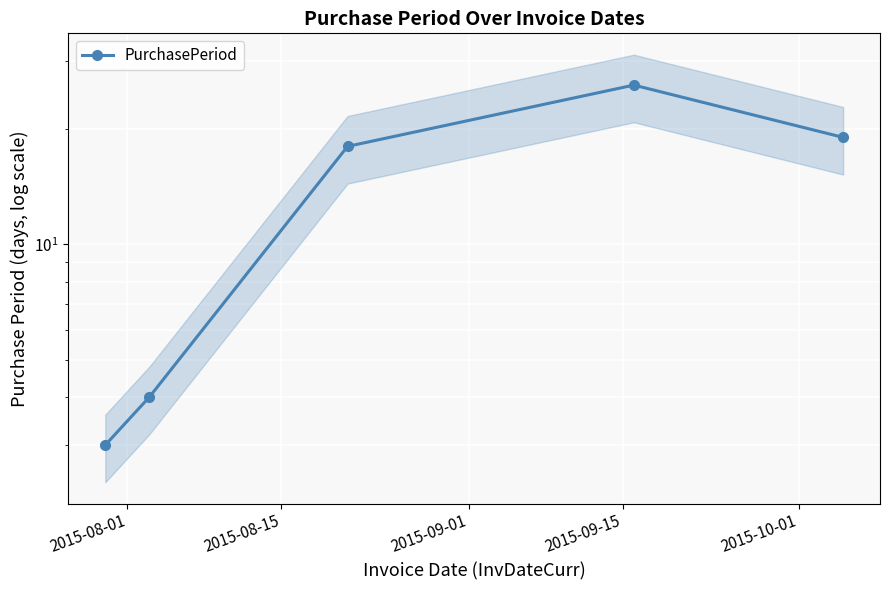

Where is the first local maximum?

2015-09-15